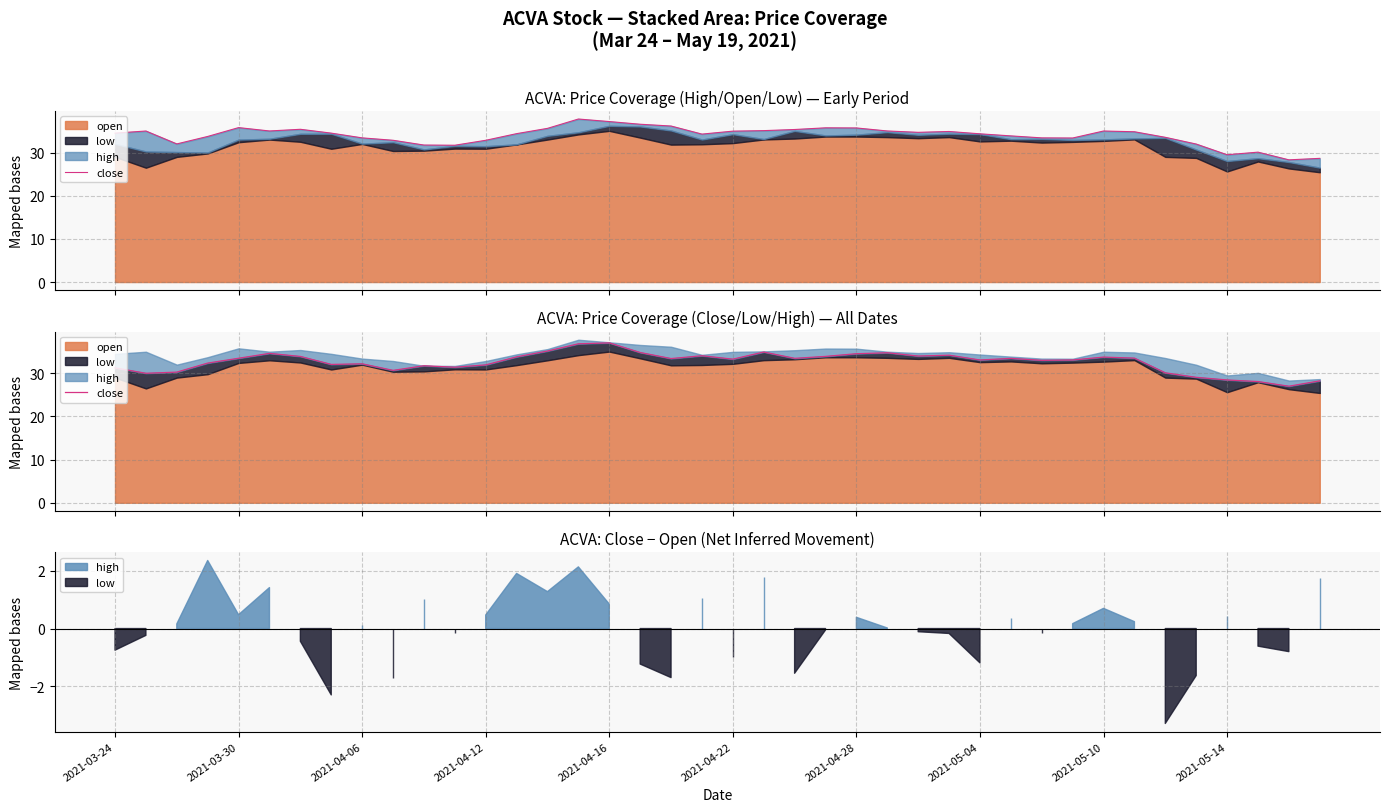

Reading left to right, extract all data points from this chart.

31.2	30.0	30.3	32.4	33.5	34.6	33.9	32.0	32.2	30.7	31.7	31.4	31.9	33.8	35.1	36.8	37.0	34.8	33.4	34.1	33.3	34.9	33.5	33.9	34.5	34.8	34.0	34.2	33.1	33.5	33.0	33.1	33.8	33.5	30.1	29.1	28.4	28.1	27.0	28.2